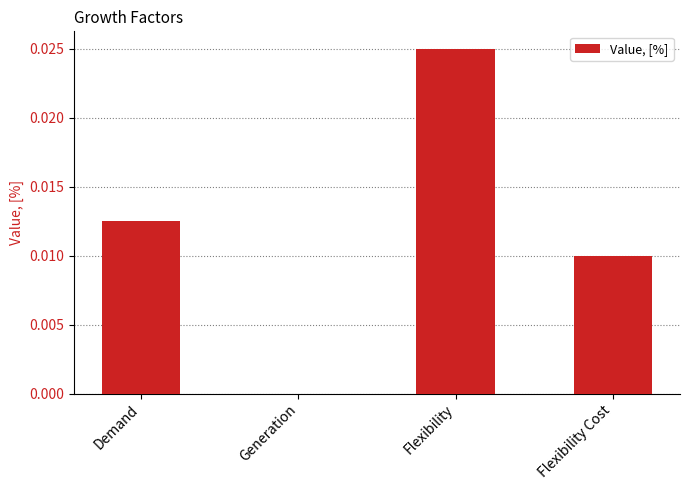

Is it true that the value at Flexibility Cost is 0.0?

True